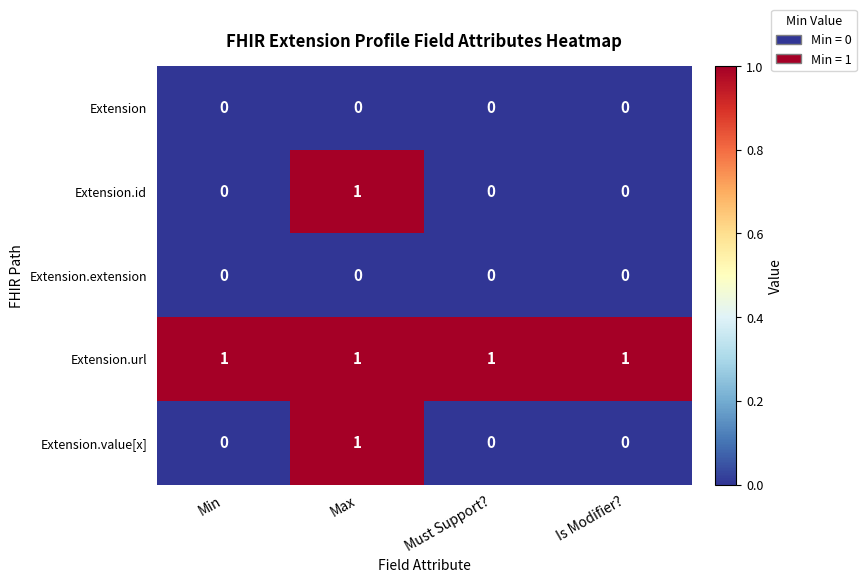

True or false: Extension.extension has a value of 0 at Max.

True